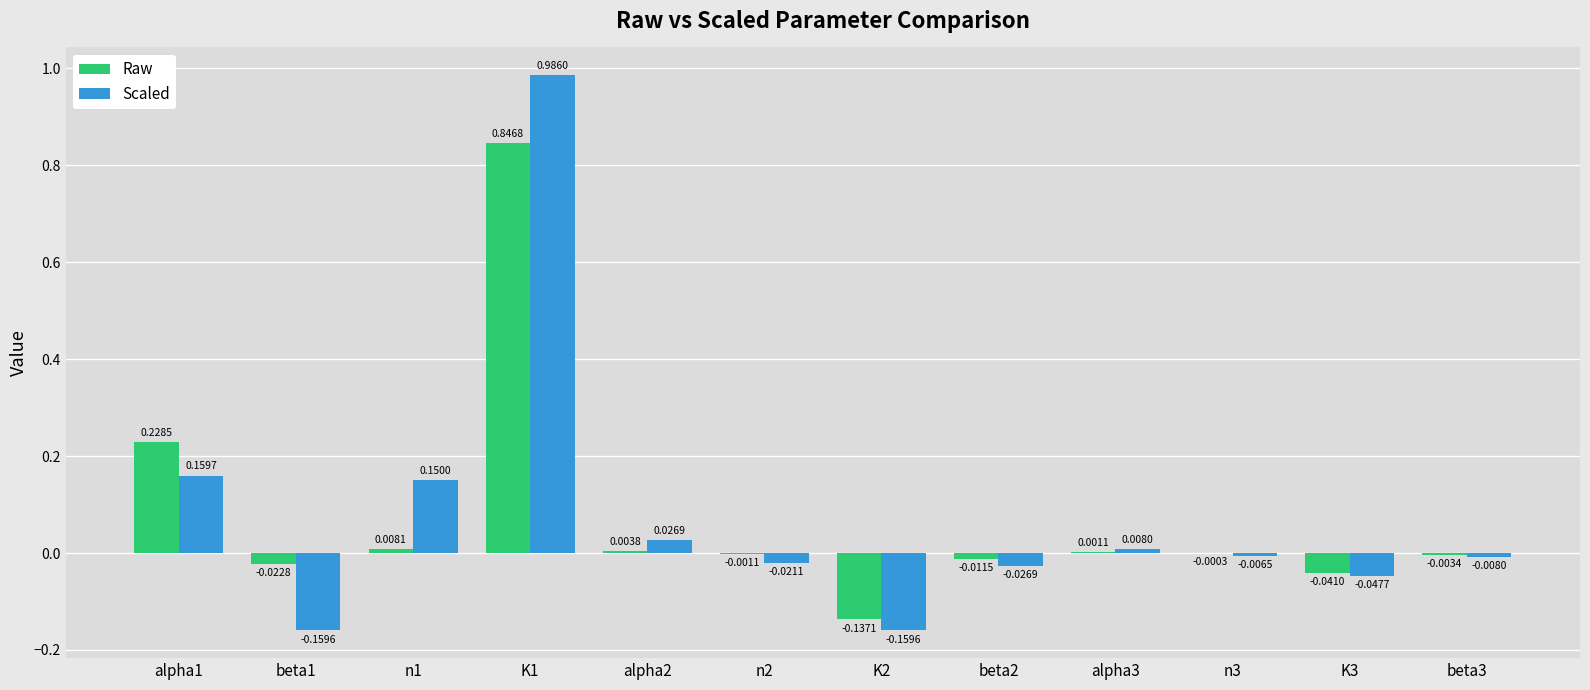

Which series has the largest total across all categories?

Scaled